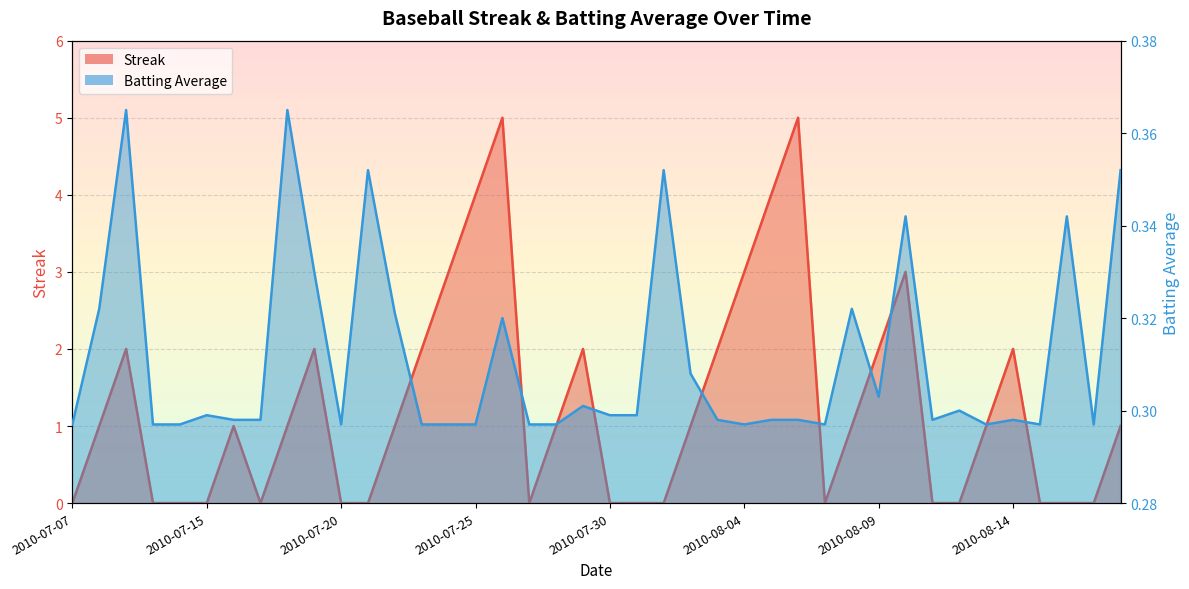

What is the difference between the second highest and minimum values in the Streak series?

5.0